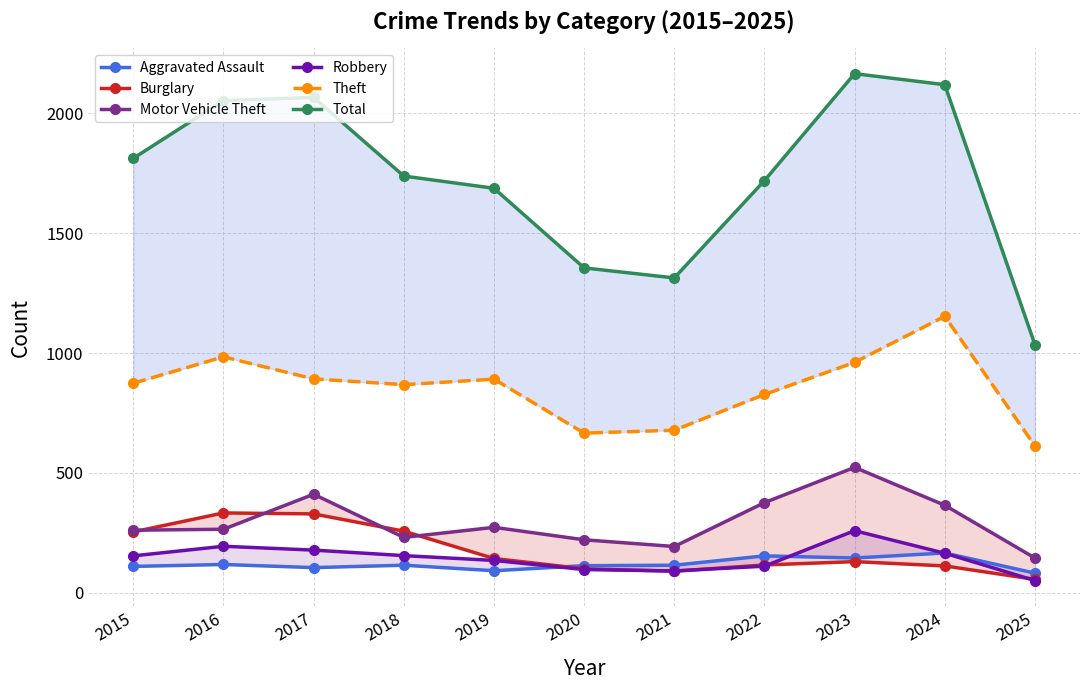

The value of Aggravated Assault at 2021 is 115. True or false?

True